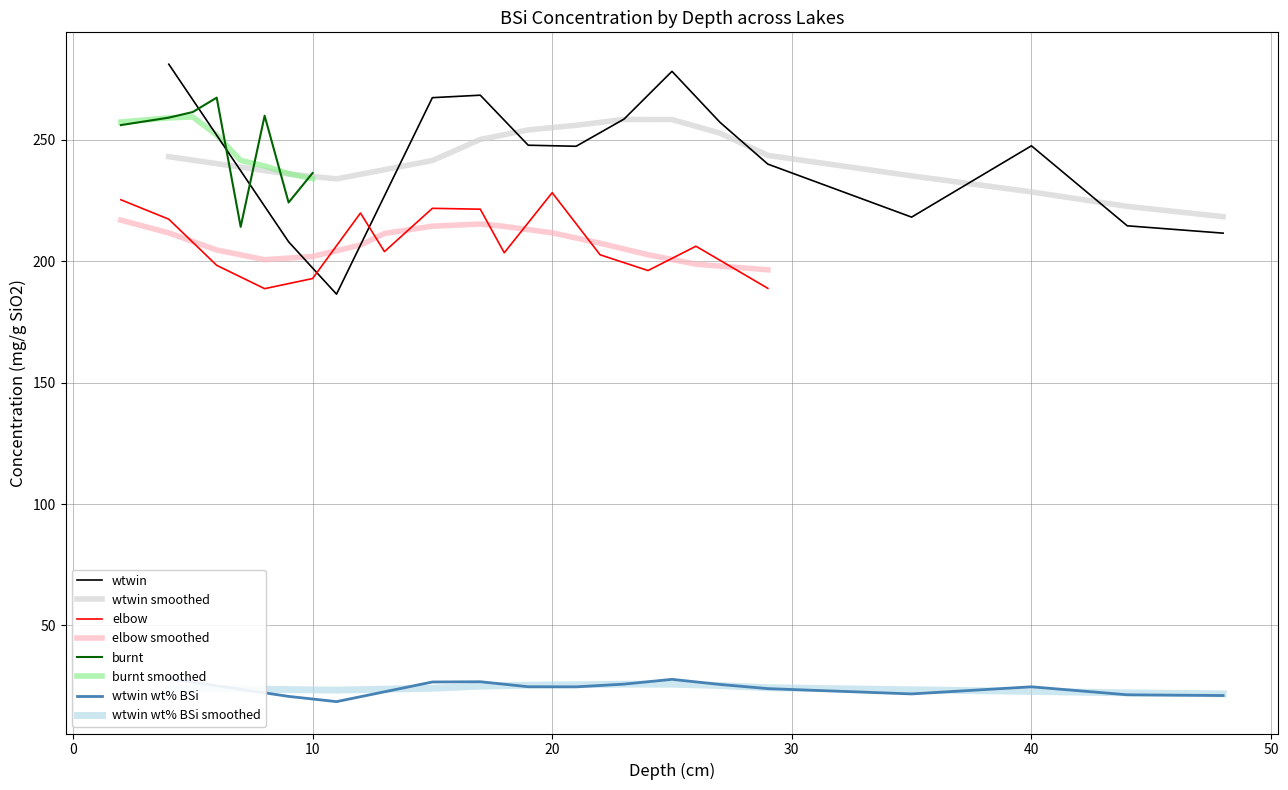

The value of elbow at 20 is 228.2. True or false?

True